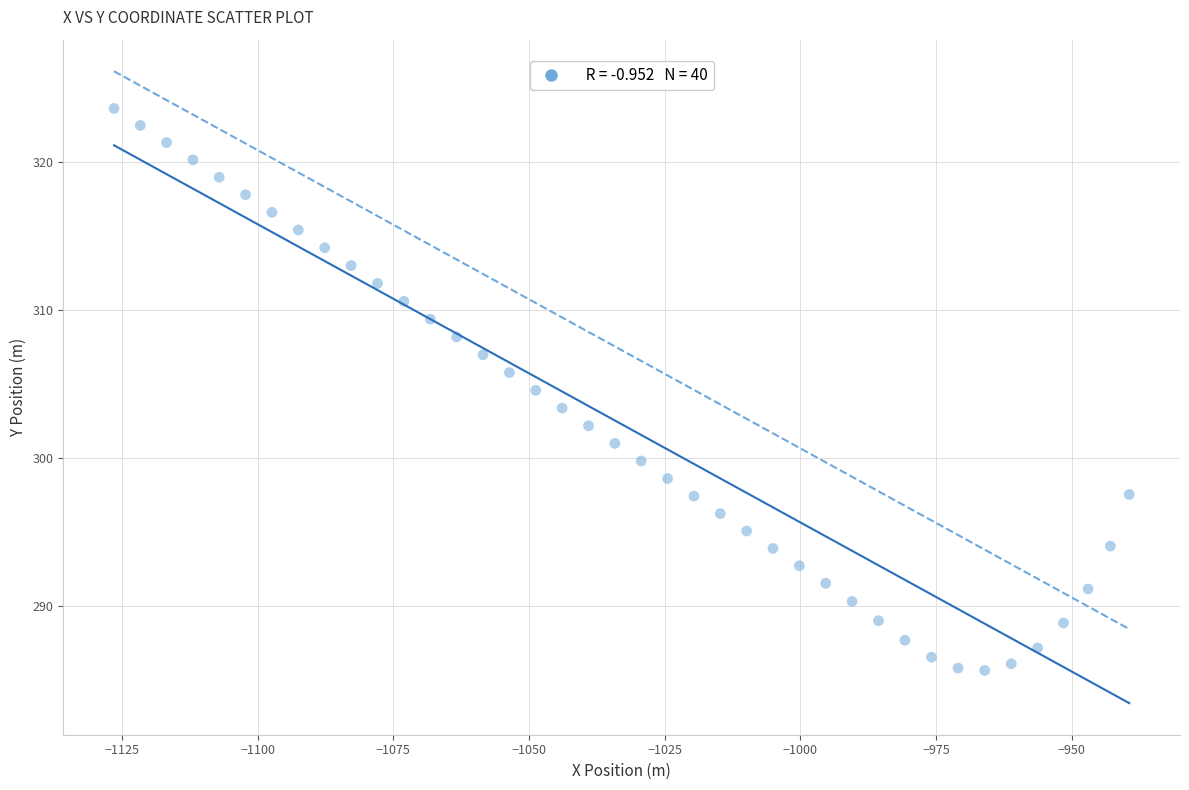

What is the range of X values (max minus min)?

187.1